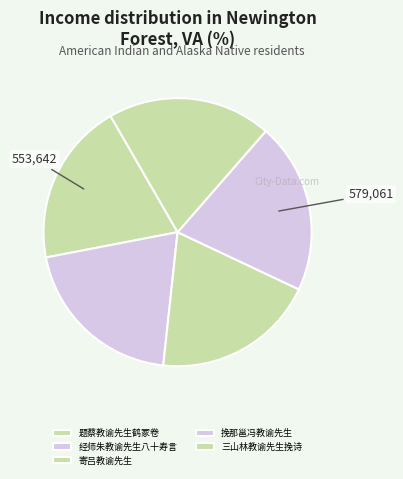

Is there any slice that represents more than half of the pie?

No